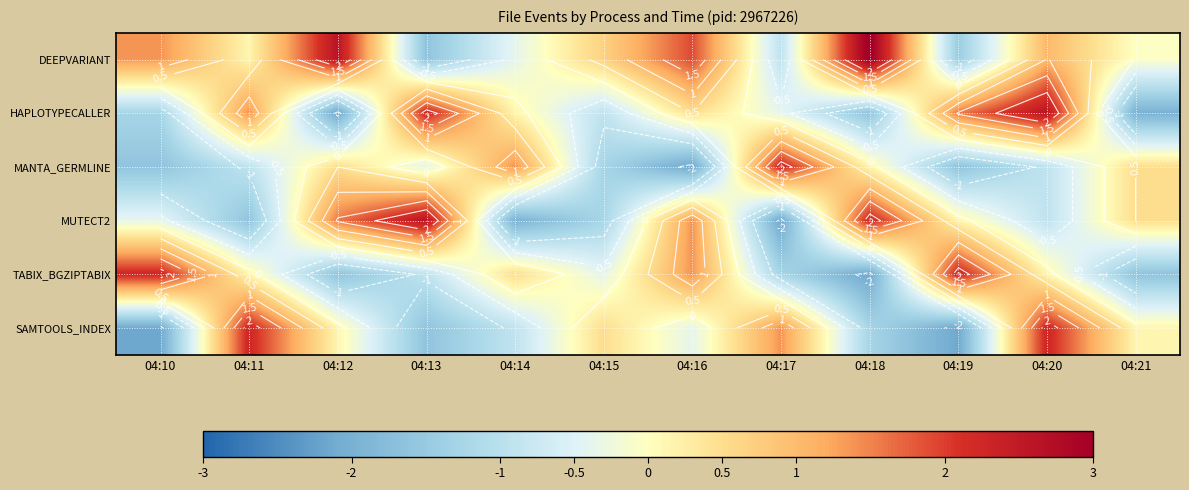

True or false: MUTECT2 has a value of -0.1 at 04:10.

False